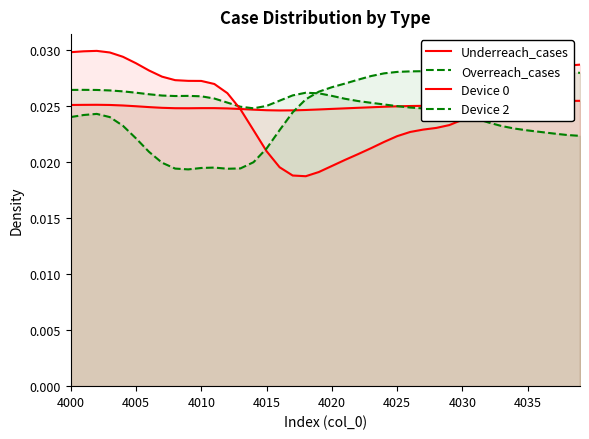

Does the chart display data point markers on the line(s)?

No